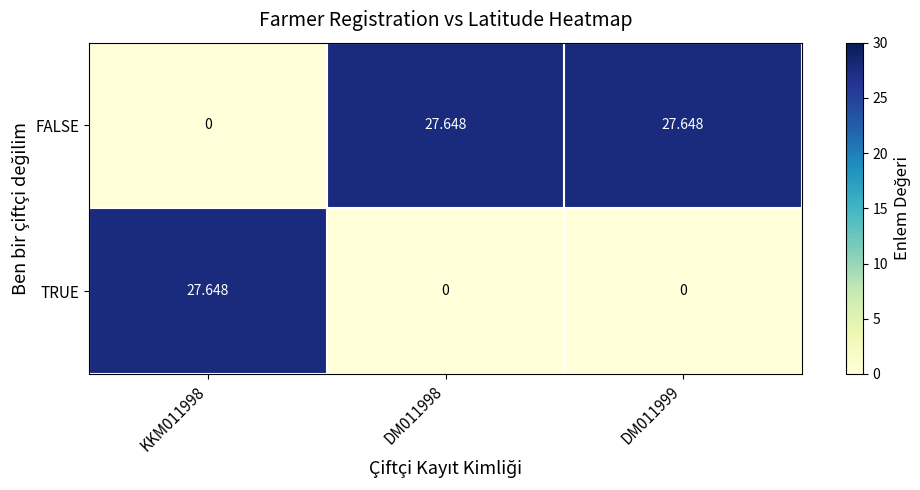

Is the value of FALSE at DM011999 greater than the value of TRUE at DM011998?

Yes